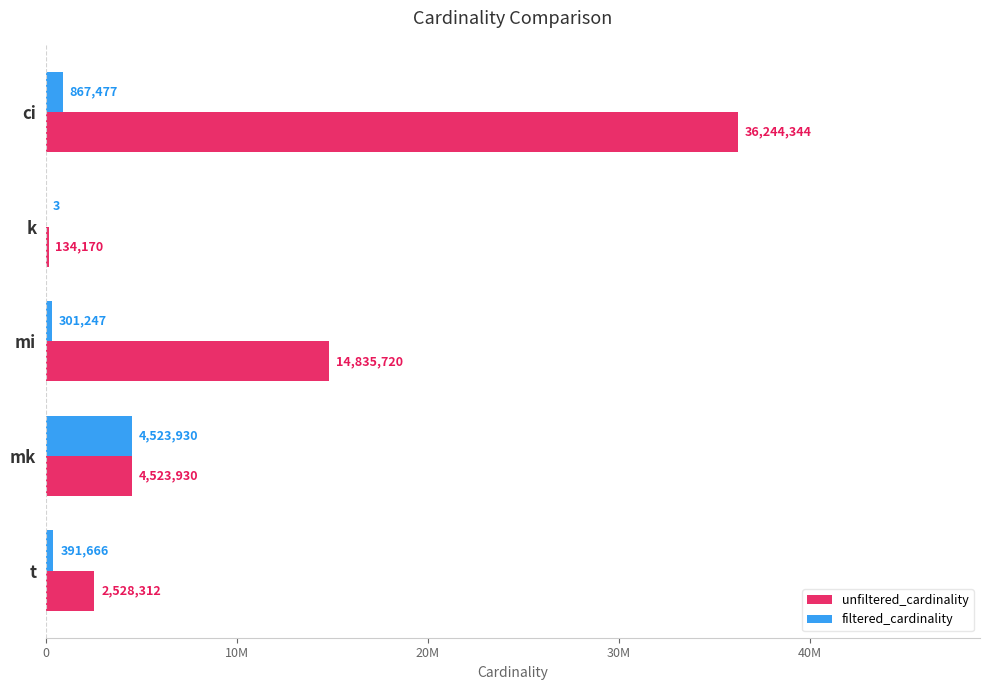

Reading left to right, list all the values displayed in this chart.

unfiltered_cardinality: 36244344	134170	14835720	4523930	2528312
filtered_cardinality: 867477	3	301247	4523930	391666